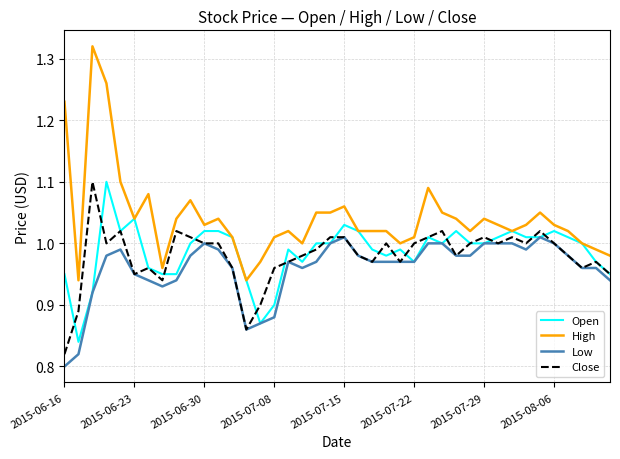

What are all the series names shown in the legend?

Open, High, Low, Close